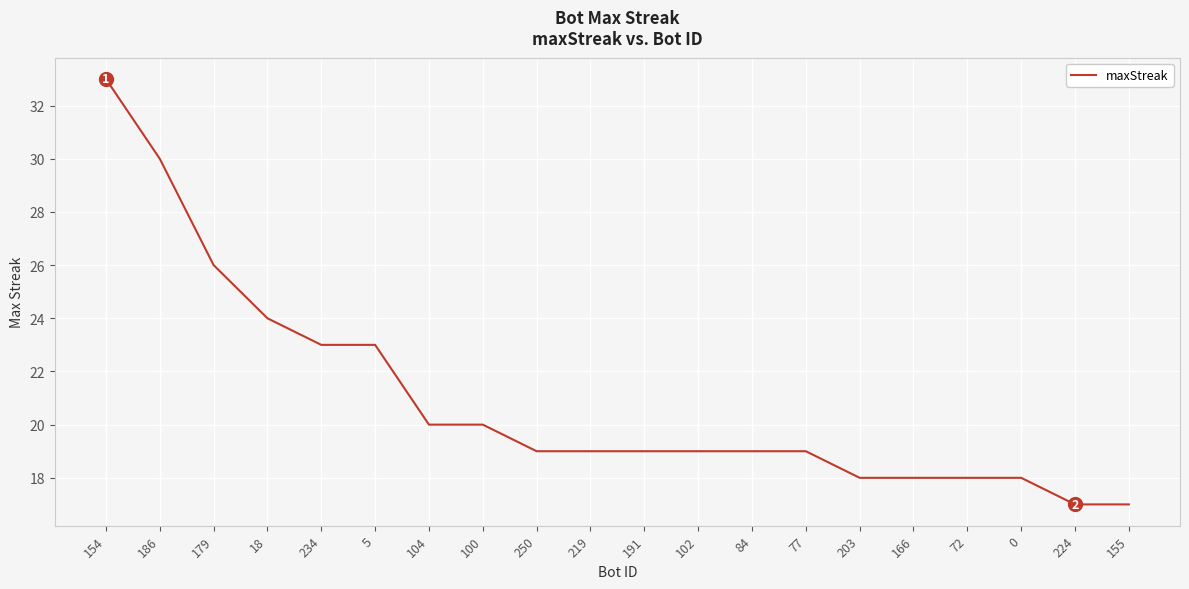

Does the chart display data point markers on the line(s)?

No